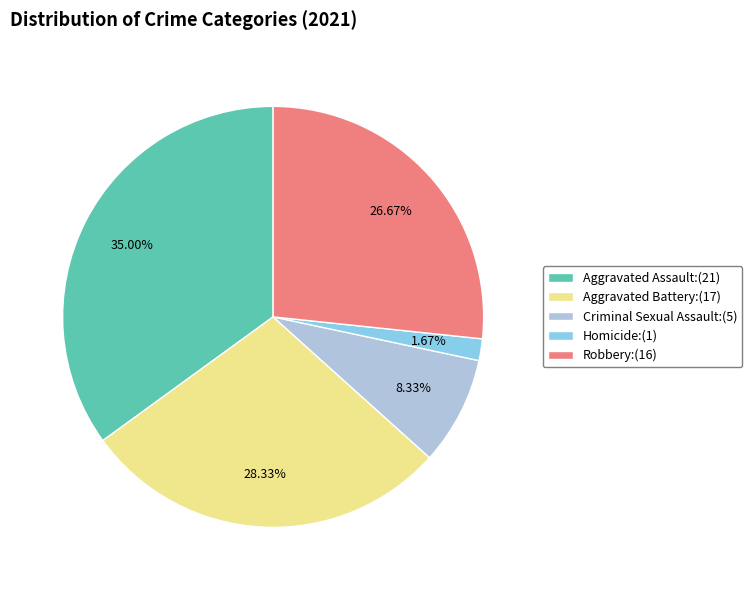

To the nearest percent, what is the combined percentage of Aggravated Assault and Aggravated Battery?

63%